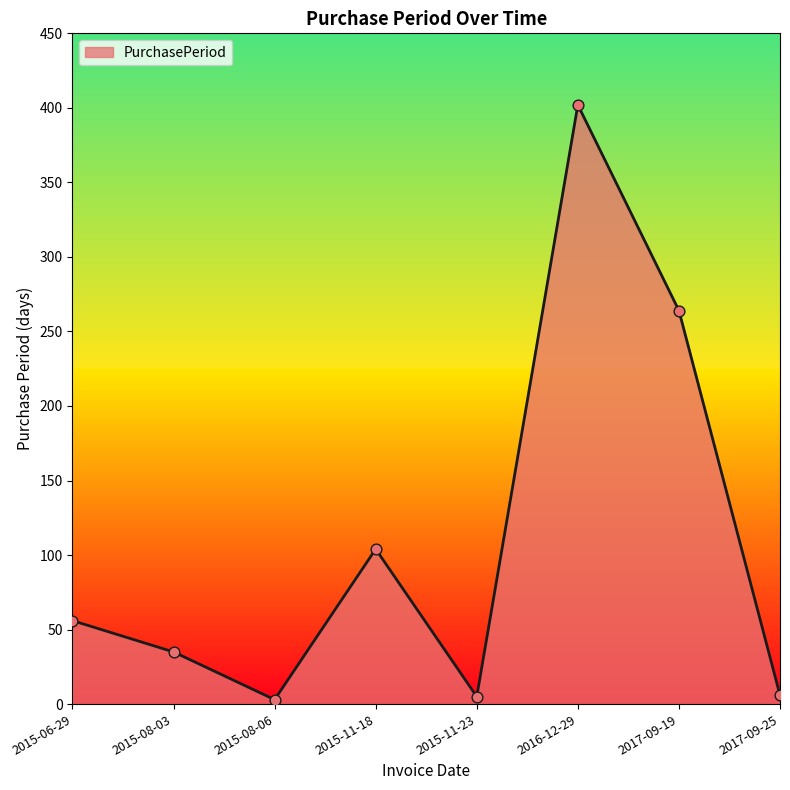

What is the change in value from 2015-08-03 to 2015-11-18?

+69